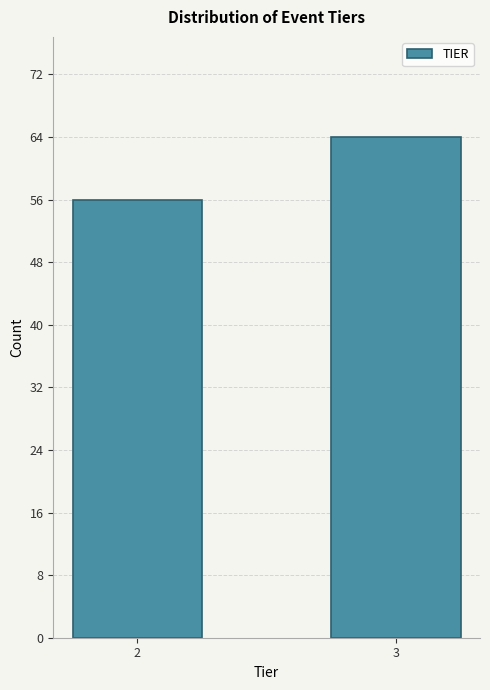

Reading left to right, extract all data points from this chart.

2=56	3=64